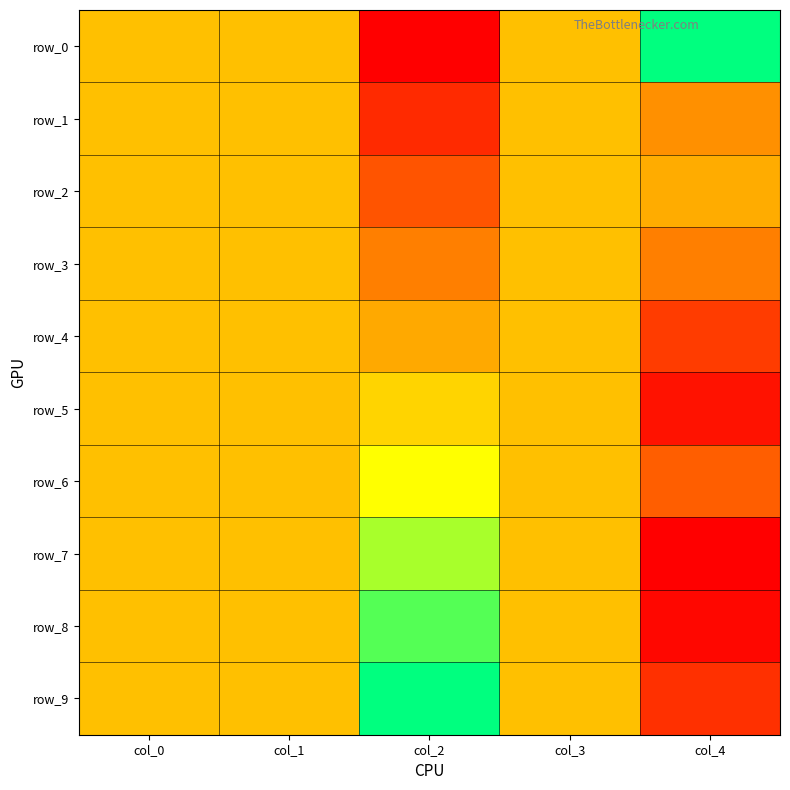

Which series has the largest total across all categories?

row_9